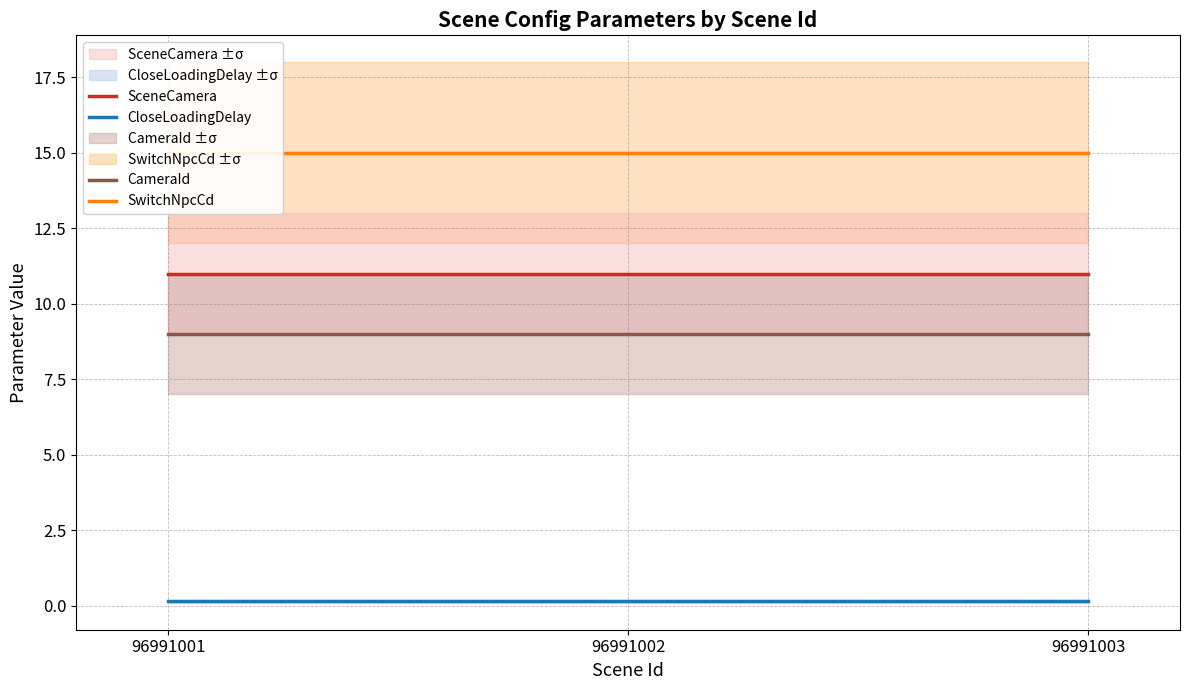

What is the average value of the SceneCamera series?

11.0